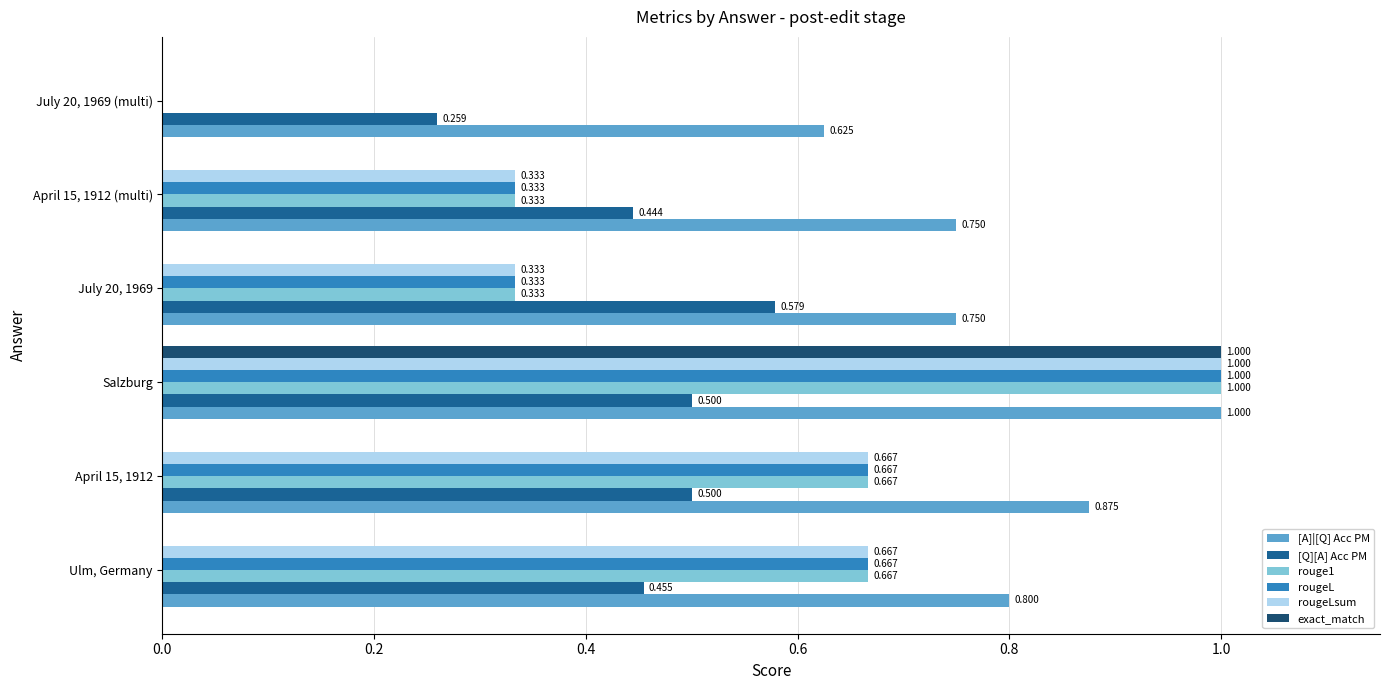

At which category does the chart reach its peak across all series?

Salzburg